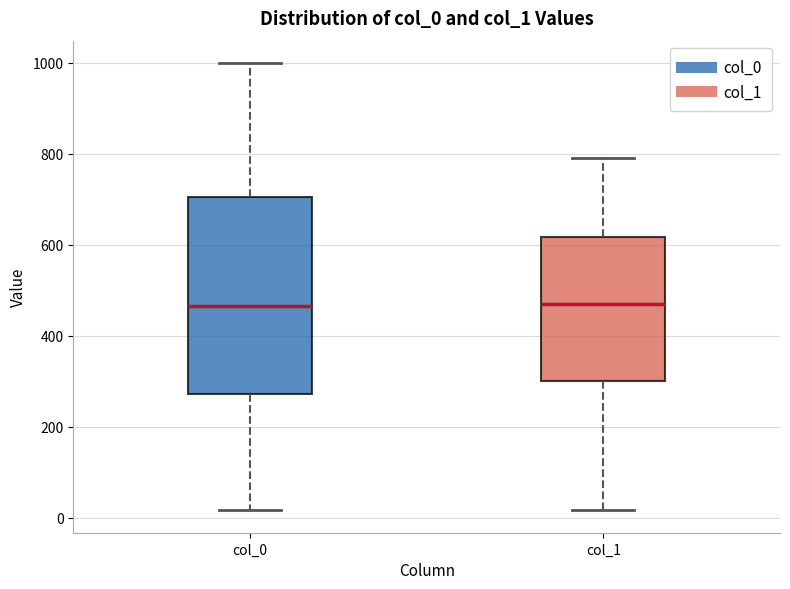

Which box is the tallest, from its lower edge to its upper edge?

col_0